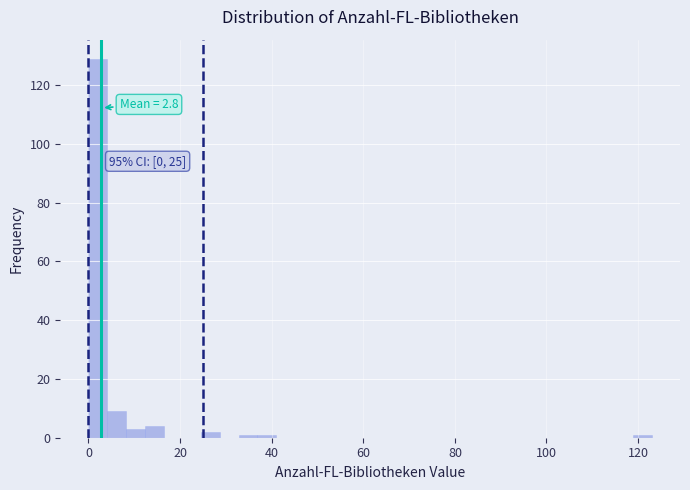

Read against the x-axis, roughly where is the centre of the tallest bar?

2